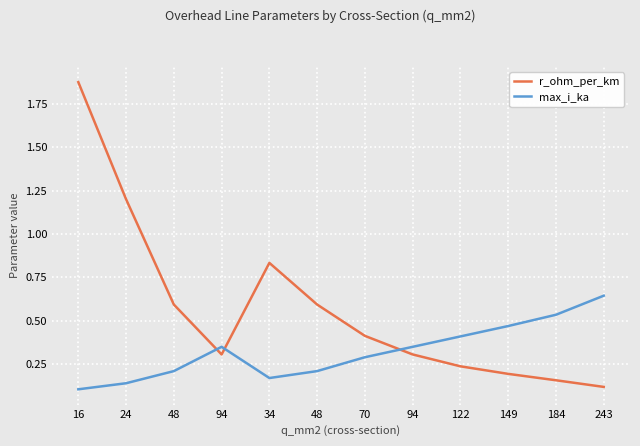

Is the value of r_ohm_per_km at 122 greater than the value of max_i_ka at 24?

Yes